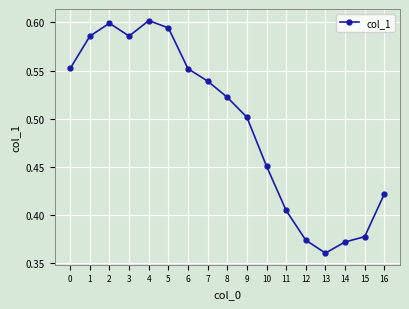

Count the values in the range 0 to 1.

17